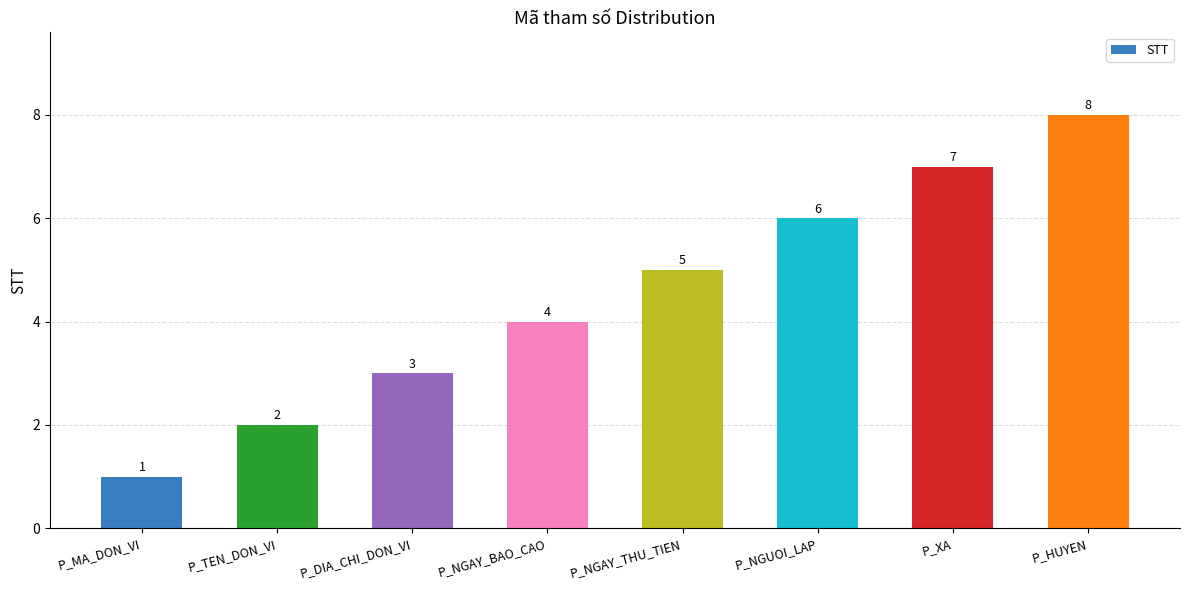

What is the value of the 2nd bar from the left?

2